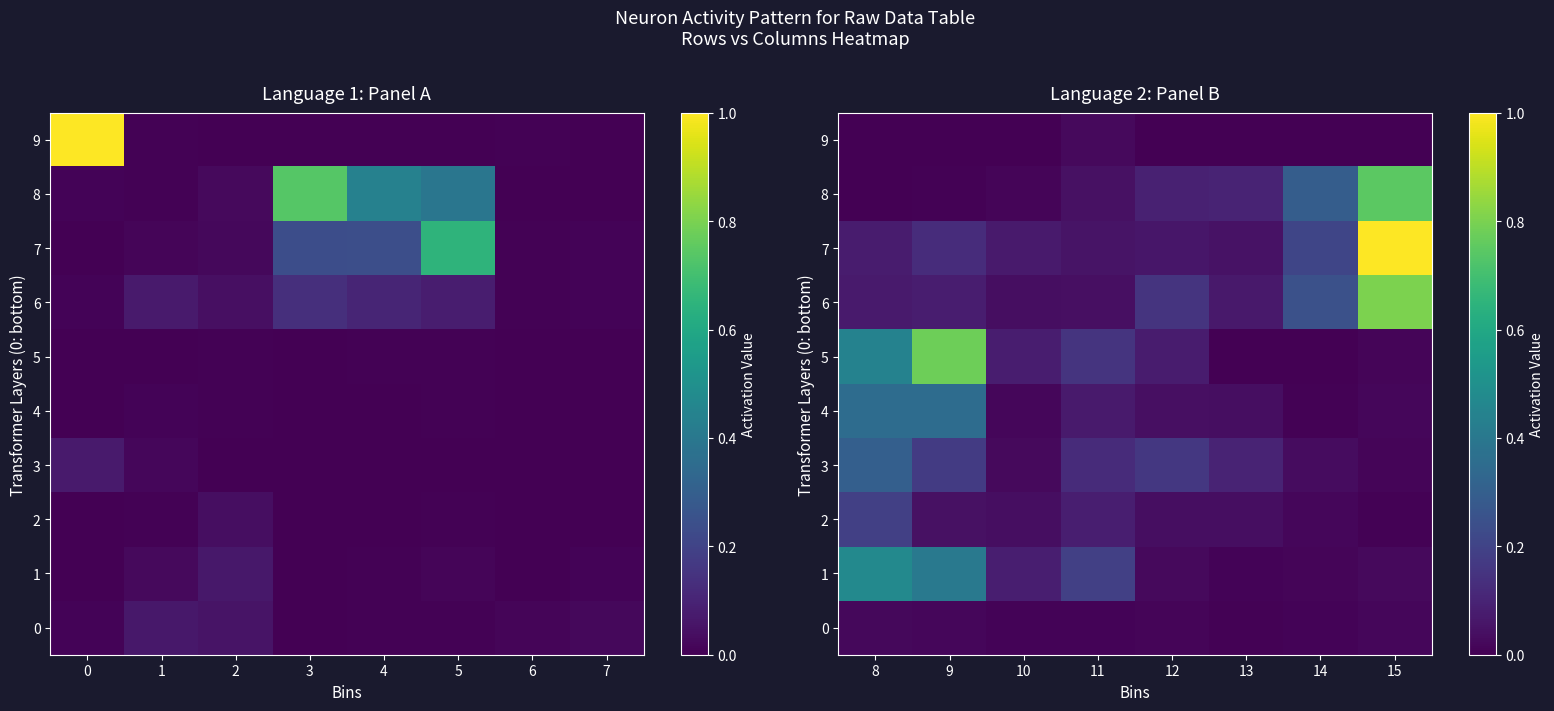

Is it true that 7 equals 0.1 at 9?

True